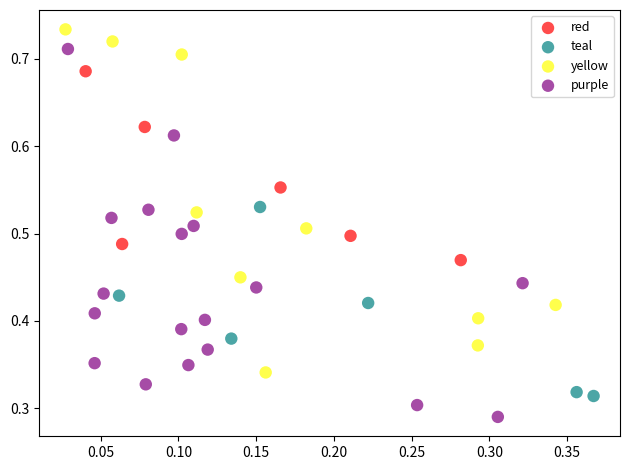

Which series has the largest Y range (max minus min)?

purple